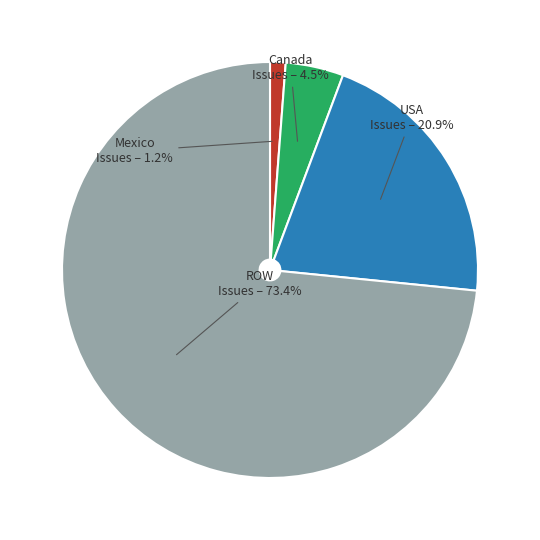

Do Canada and Mexico together represent more than half of the pie?

No